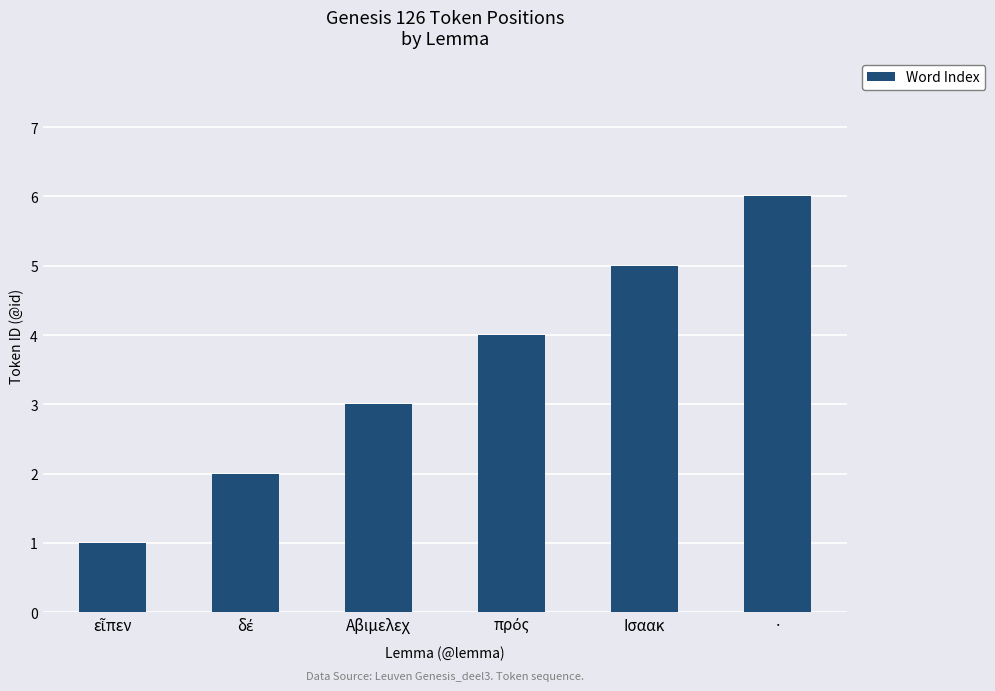

Read the value at Ισαακ.

5